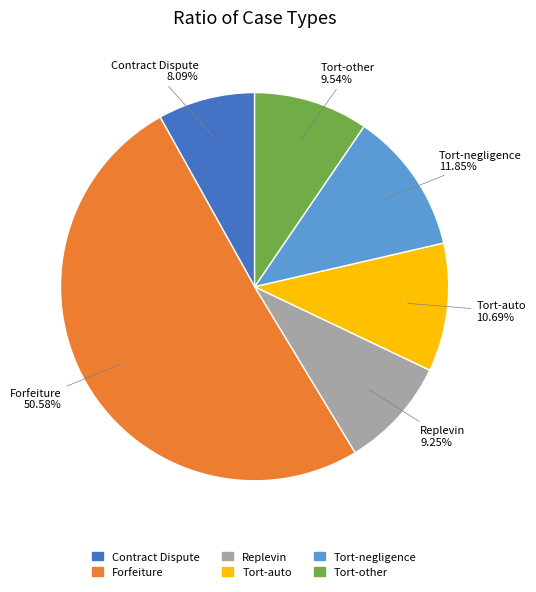

To the nearest percent, what portion does Contract Dispute represent?

8%